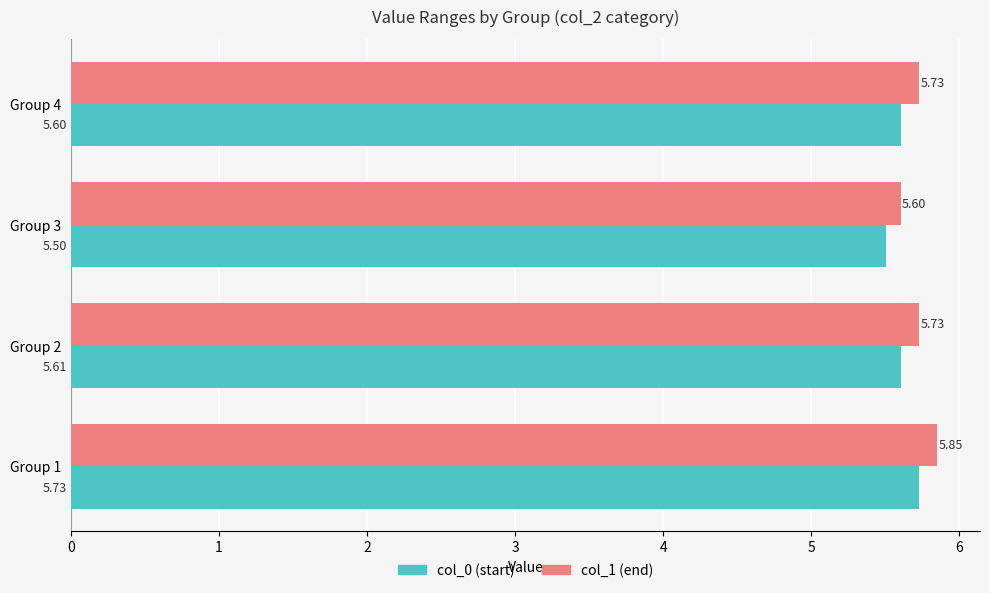

What is the total value across all series at Group 2?

11.3